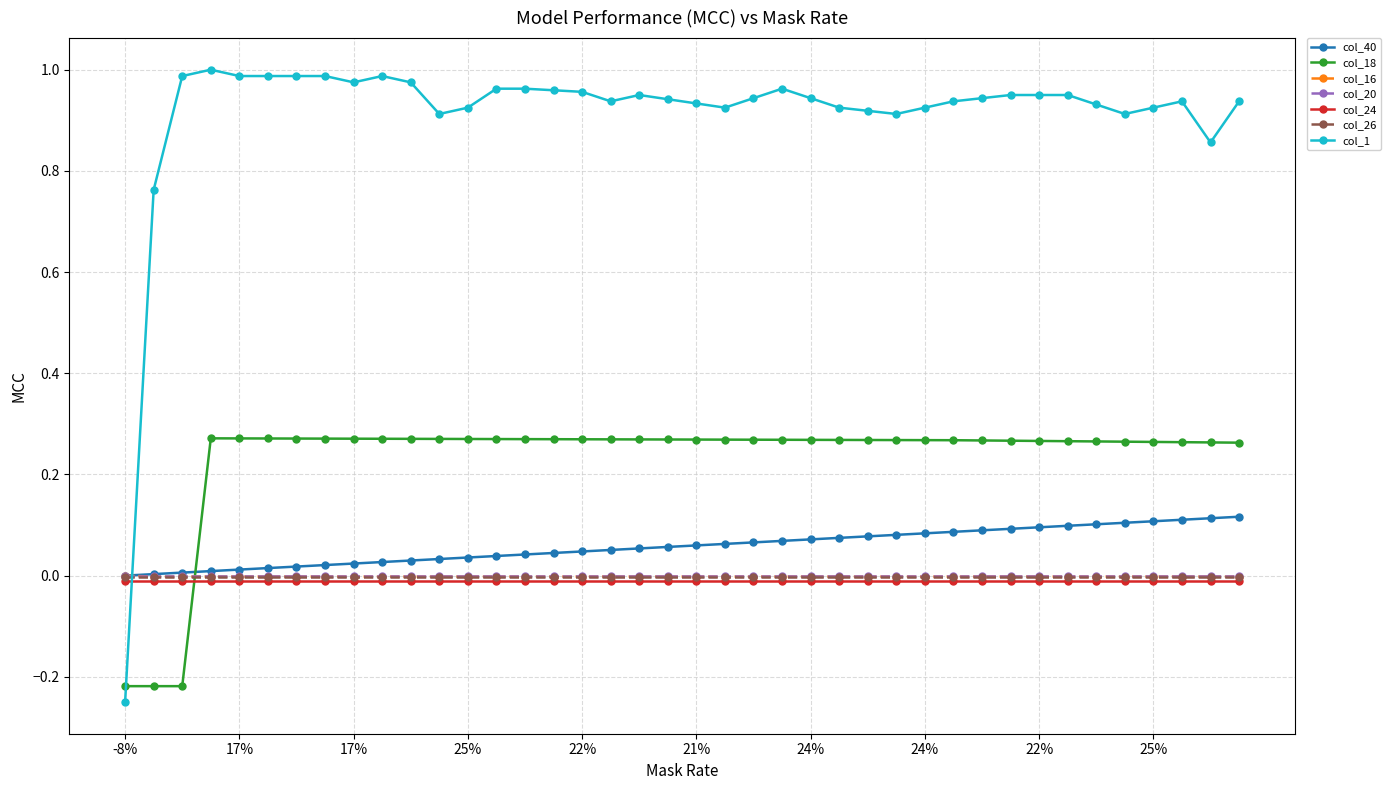

True or false: col_18 and col_40 intersect in this chart.

True